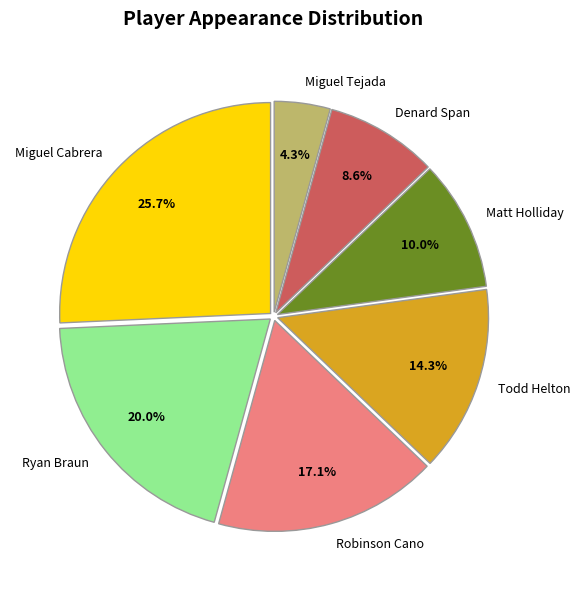

Is it true that Robinson Cano is 6% of the pie?

False